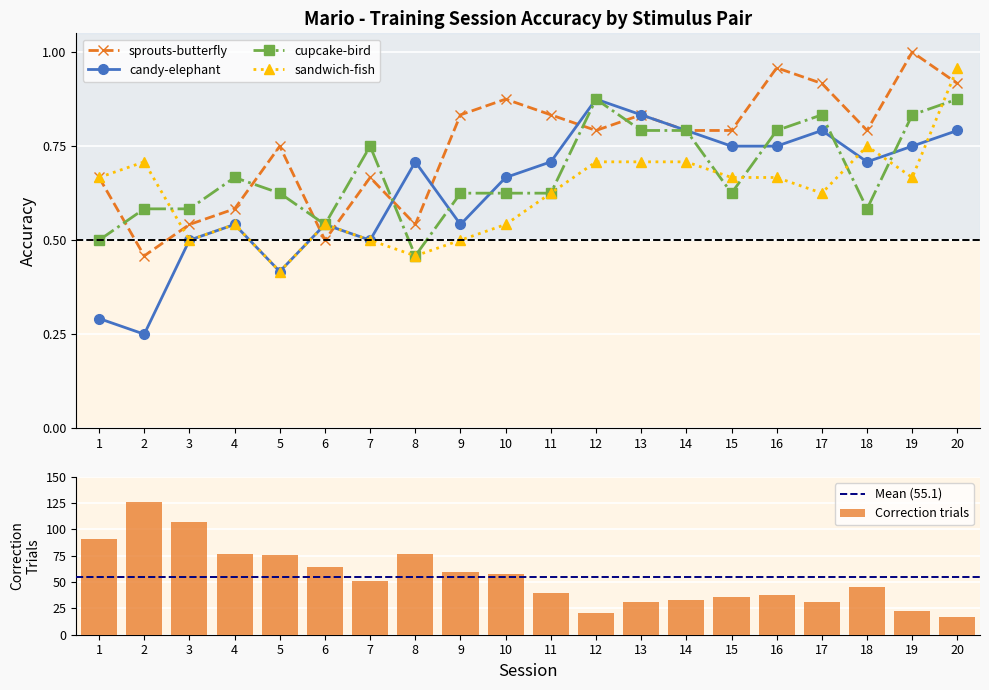

Which has a higher value, 4 or 7?

7